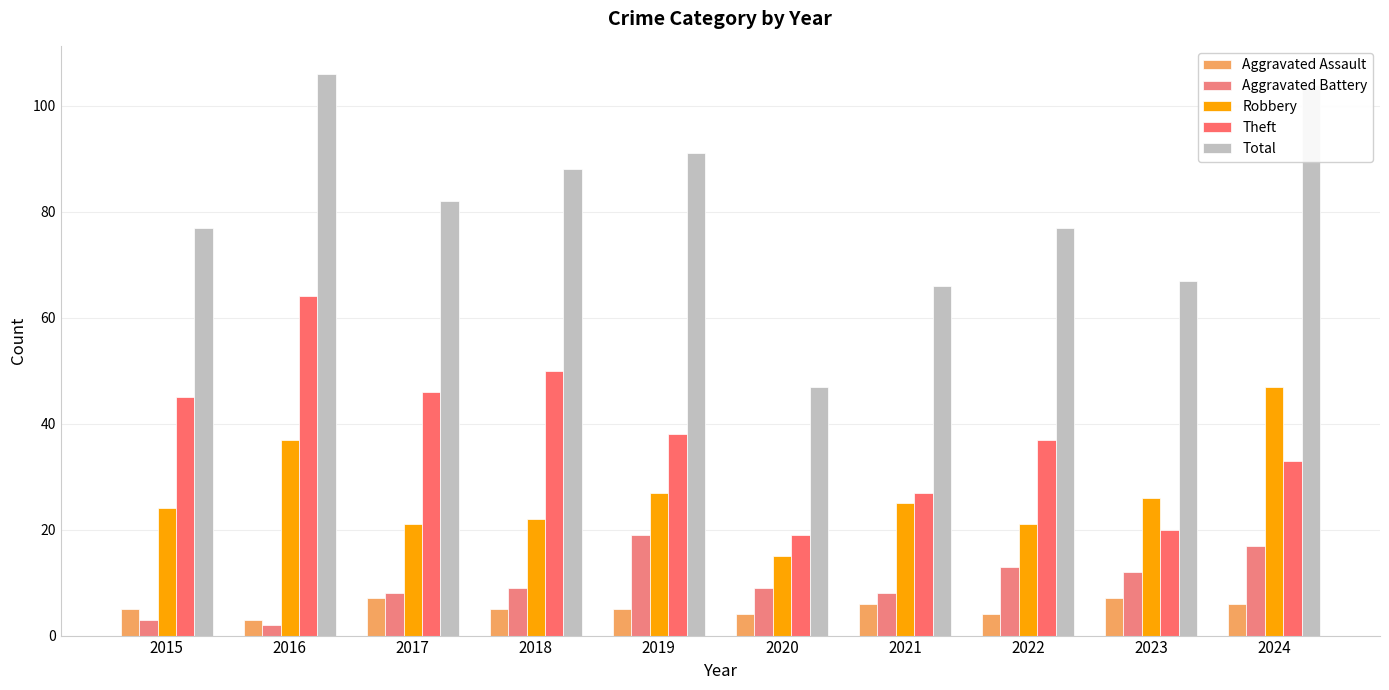

True or false: Total has a value of 113 at 2021.

False